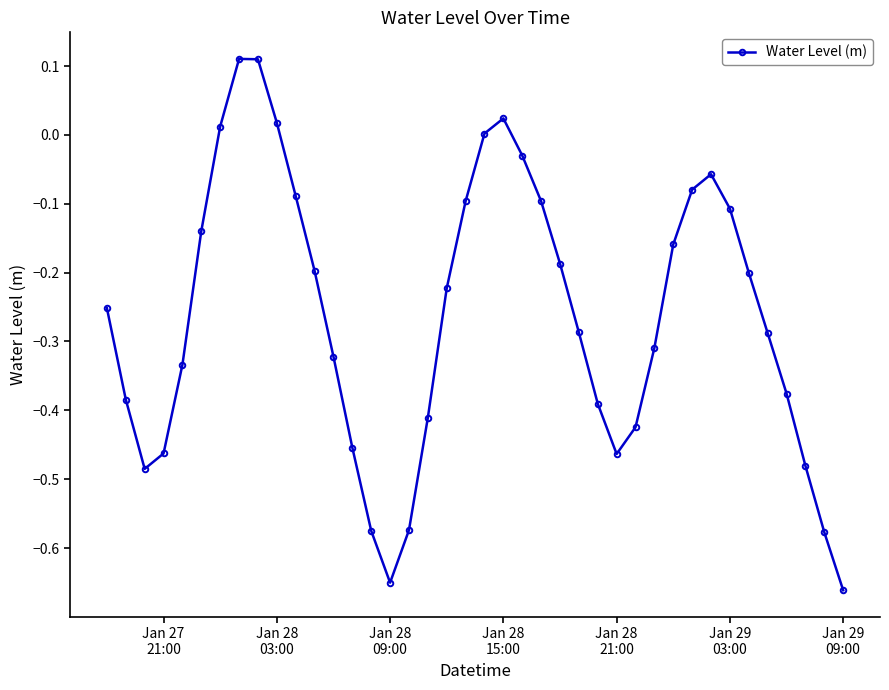

What is the difference between the maximum and minimum values?

0.8